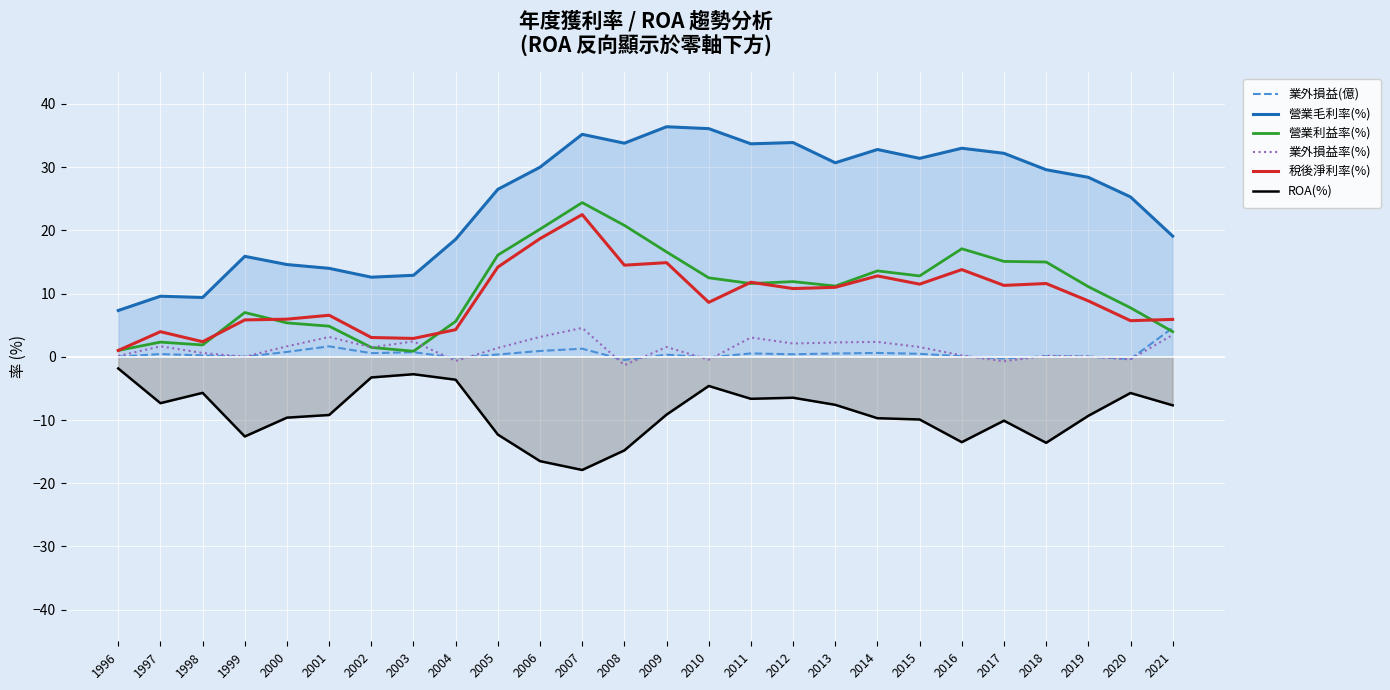

What is the total value across all series at 2007?

70.1